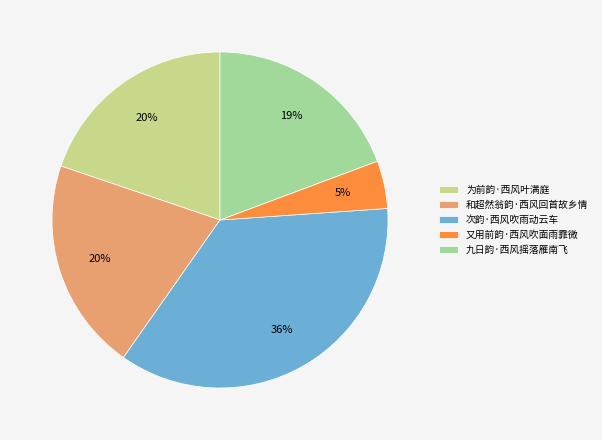

Is there a majority slice in this chart?

No